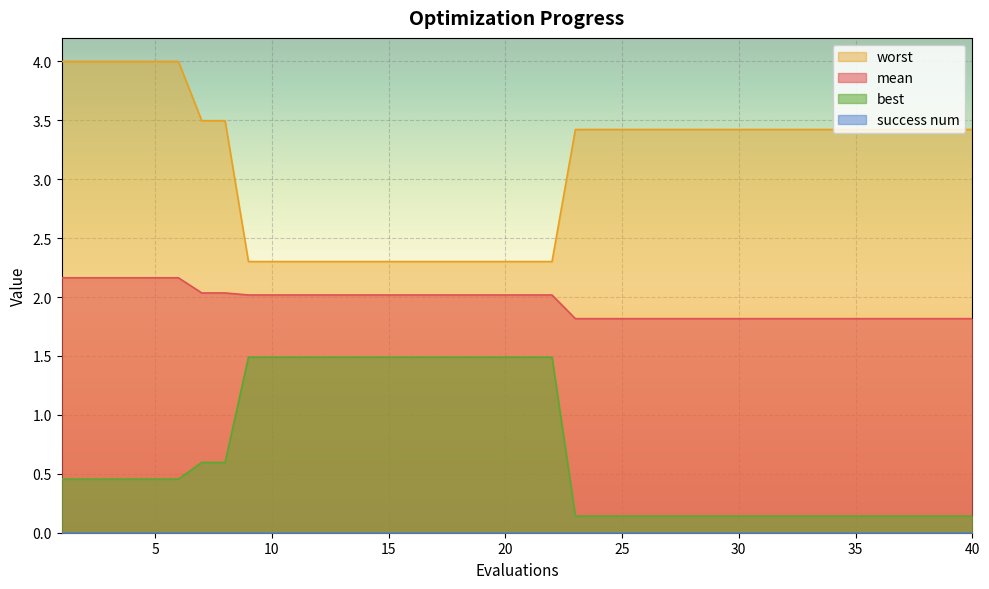

True or false: worst has more than 1 interior local peaks.

False